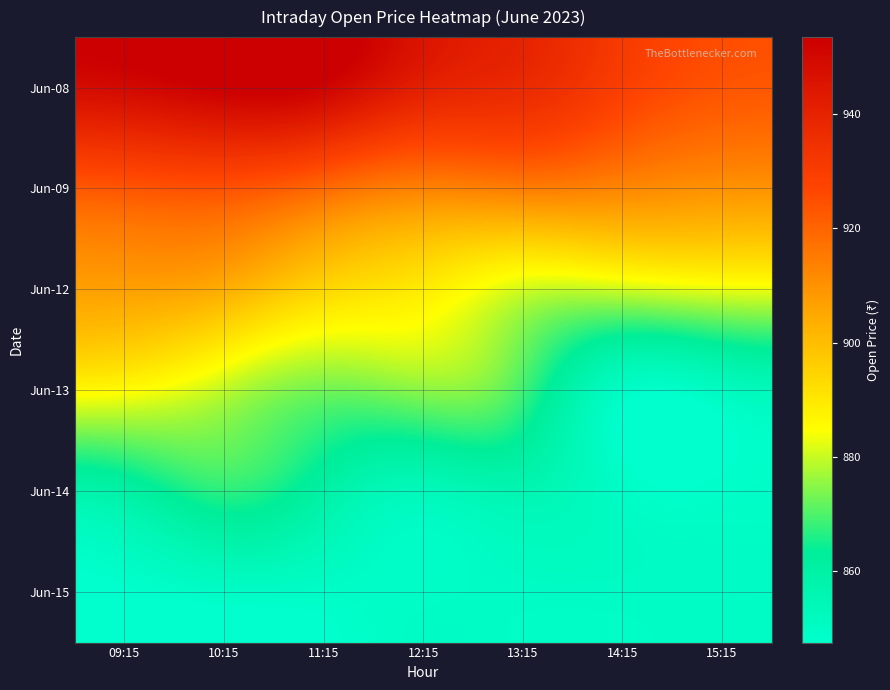

Reading left to right, transcribe all the data shown in this chart.

Jun-08: 09:15=949.5	10:15=953.5	11:15=951.6	12:15=940.8	13:15=936.9	14:15=929.0	15:15=923.5
Jun-09: 09:15=923.4	10:15=924.1	11:15=918.9	12:15=913.5	13:15=914.5	14:15=912.4	15:15=909.9
Jun-12: 09:15=906.7	10:15=903.5	11:15=894.0	12:15=889.0	13:15=881.0	14:15=880.7	15:15=882.9
Jun-13: 09:15=885.4	10:15=879.3	11:15=873.0	12:15=875.0	13:15=868.7	14:15=850.0	15:15=851.4
Jun-14: 09:15=860.0	10:15=867.0	11:15=860.0	12:15=853.5	13:15=856.0	14:15=849.5	15:15=848.5
Jun-15: 09:15=847.5	10:15=849.5	11:15=849.2	12:15=849.2	13:15=850.0	14:15=850.0	15:15=850.0